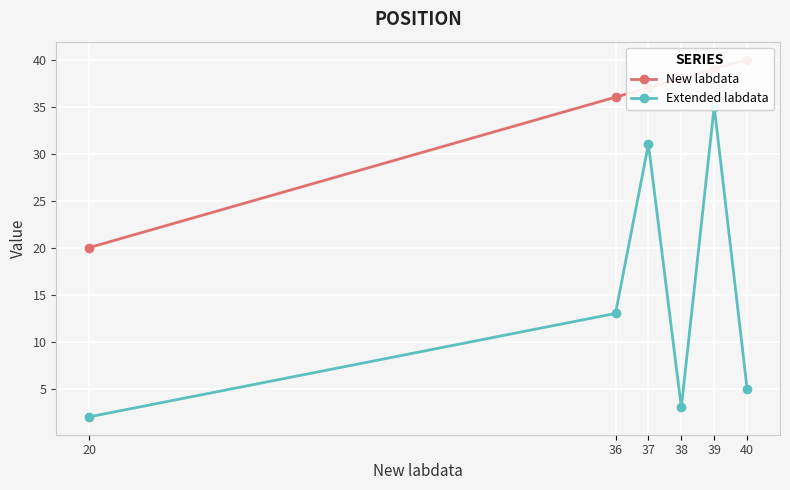

What value does the Extended labdata series have at 38?

3